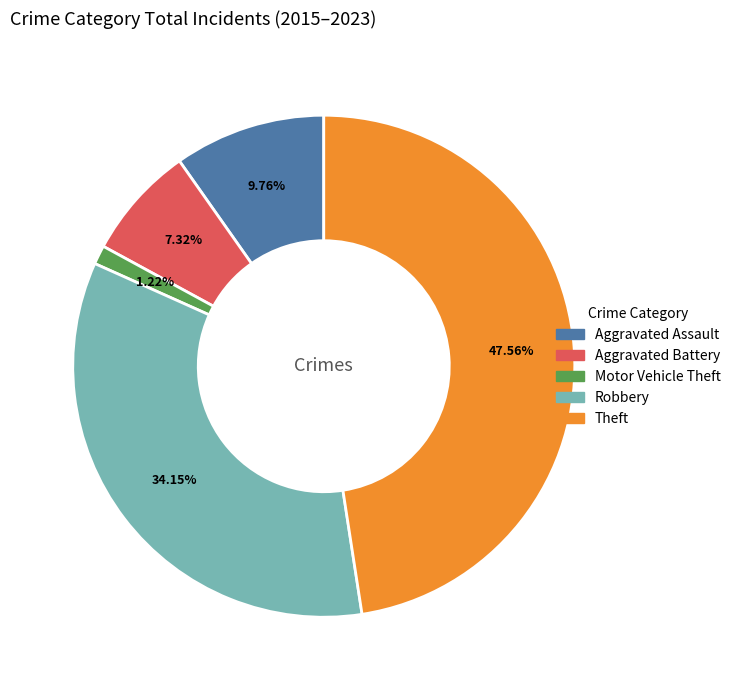

Which has a higher value, Motor Vehicle Theft or Aggravated Assault?

Aggravated Assault